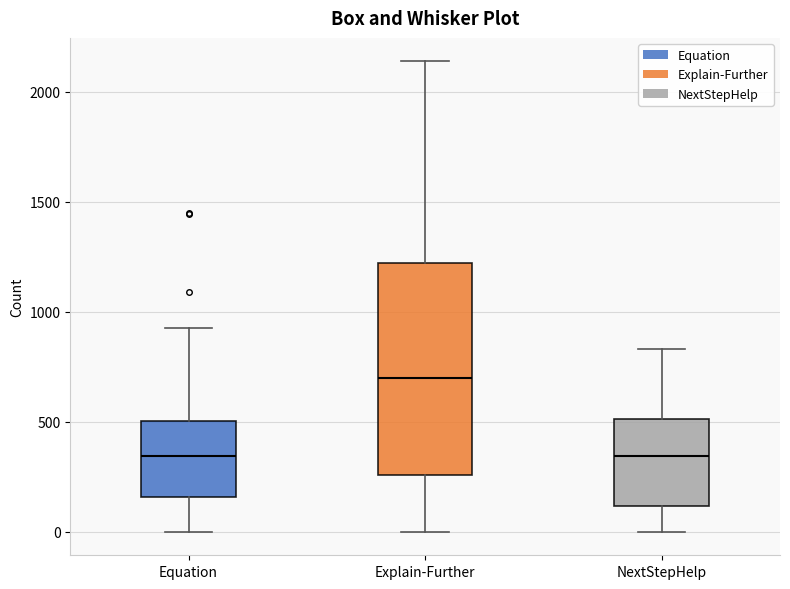

Which box has the highest median line?

Explain-Further